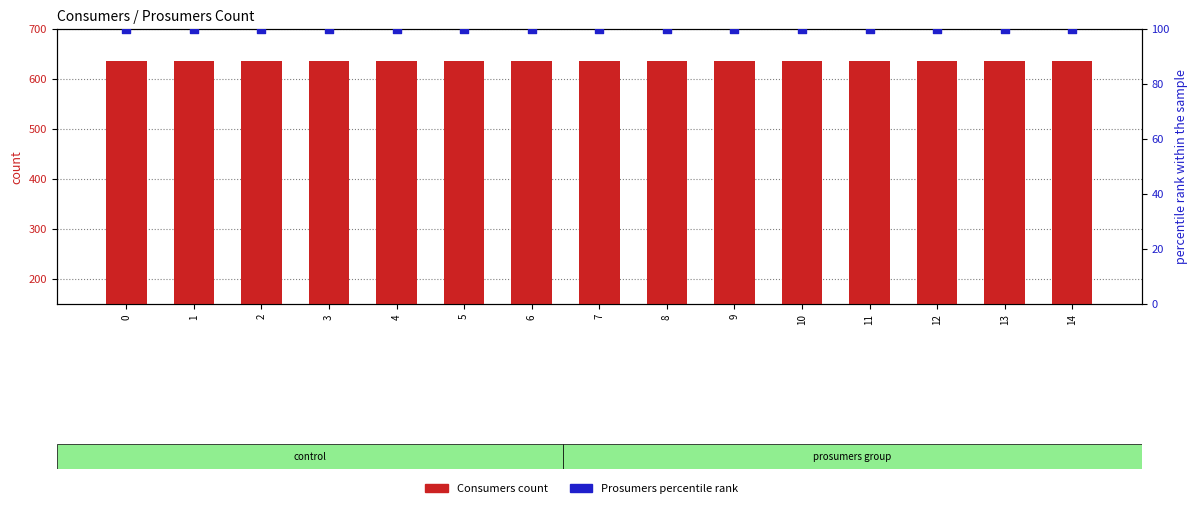

Which series has the largest Y range (max minus min)?

Consumers (count)